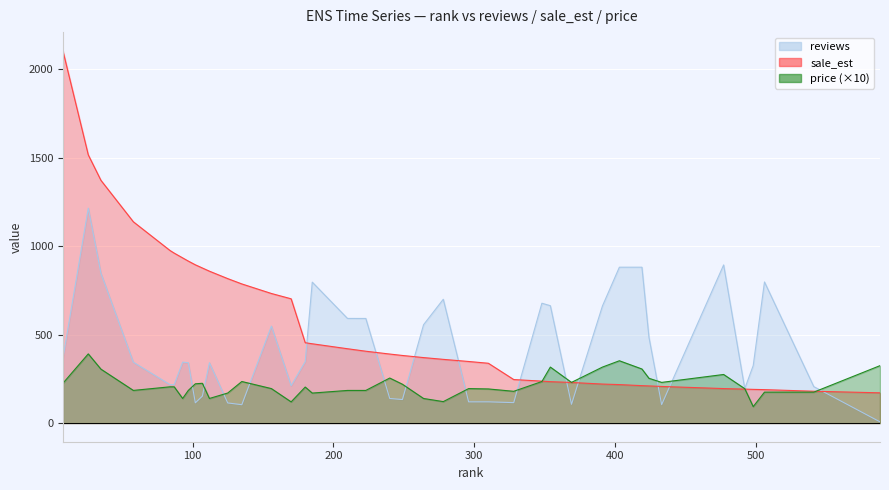

What is the value of the reviews point at the 3rd from the left?

845.9